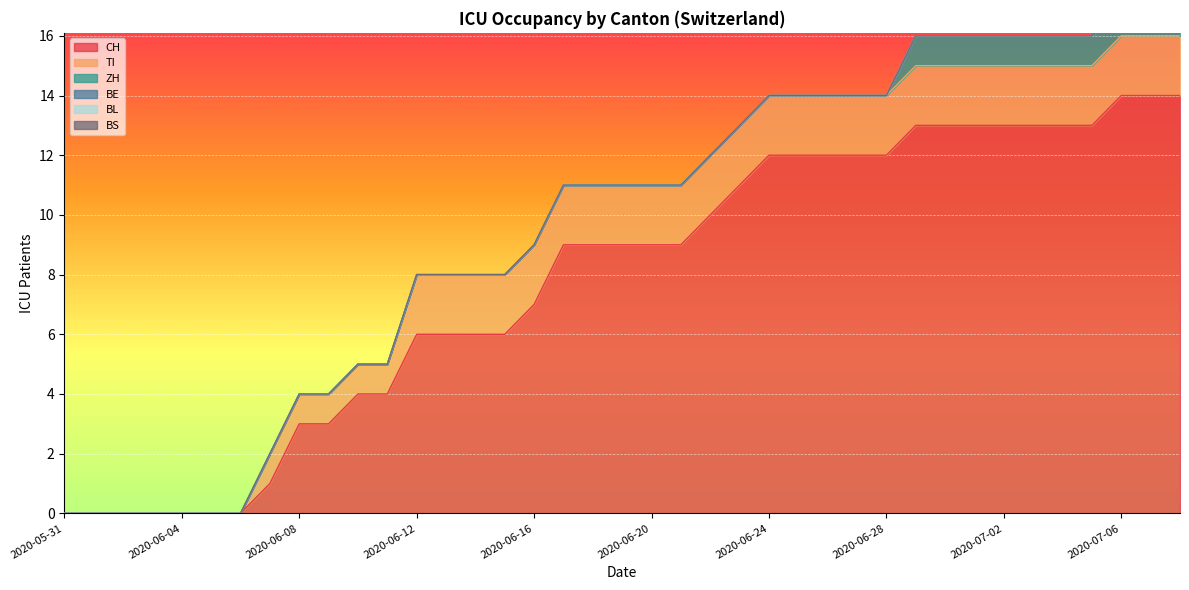

True or false: ZH and CH cross at least once.

False